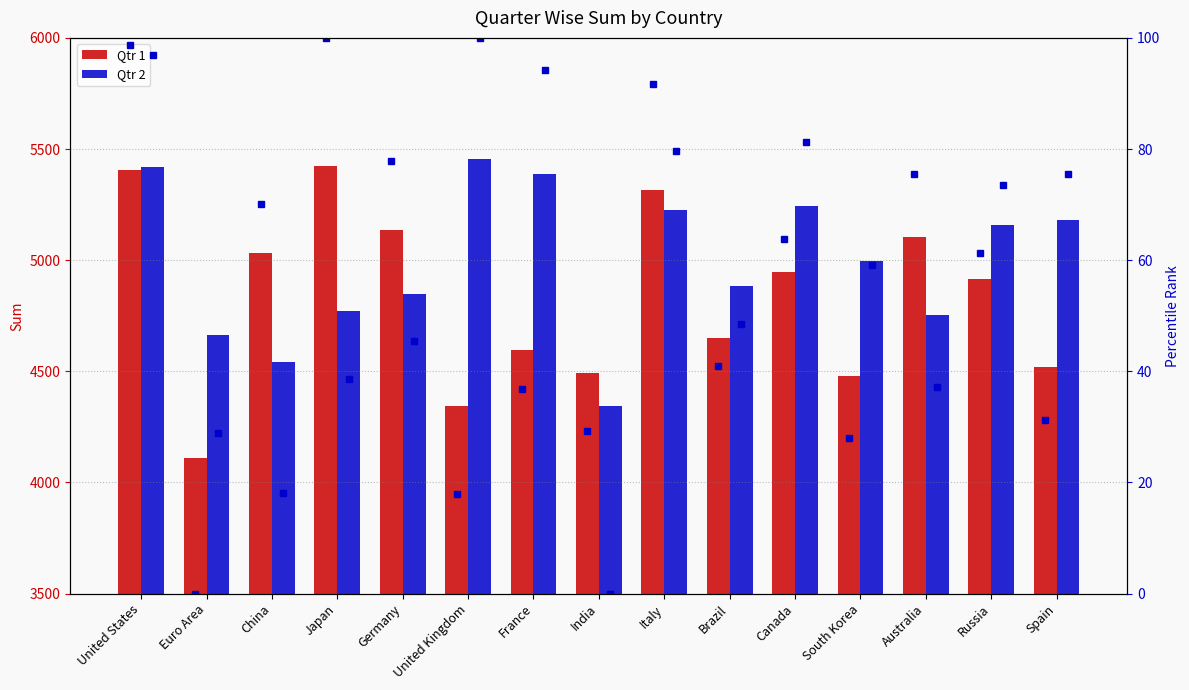

Are the bars horizontal?

No